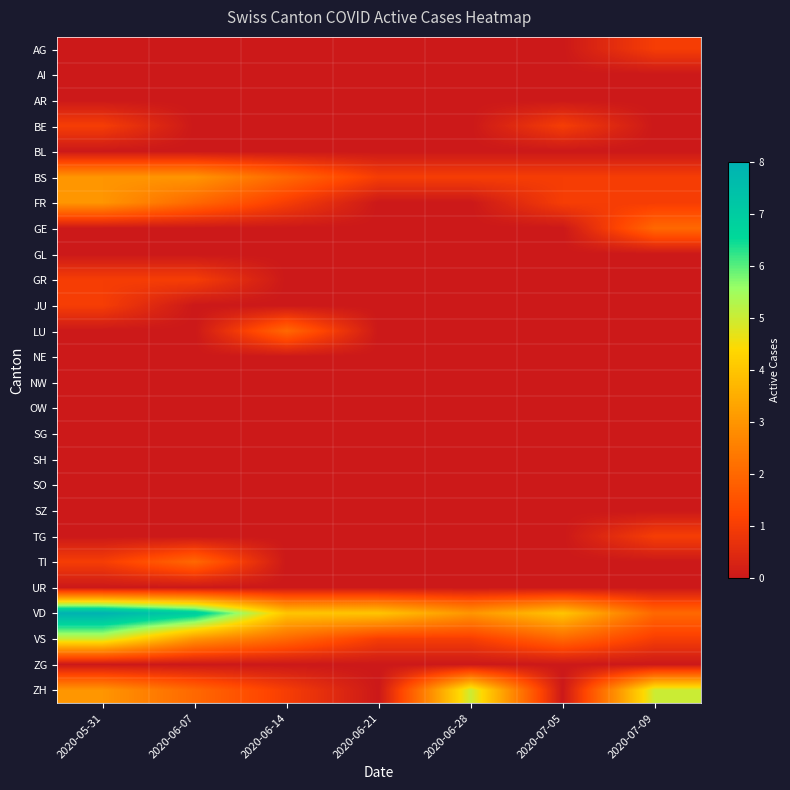

Reading right to left, transcribe all the data shown in this chart.

AG: 2020-07-09=1	2020-07-05=0	2020-06-28=0	2020-06-21=0	2020-06-14=0	2020-06-07=0	2020-05-31=0
AI: 2020-07-09=0	2020-07-05=0	2020-06-28=0	2020-06-21=0	2020-06-14=0	2020-06-07=0	2020-05-31=0
AR: 2020-07-09=0	2020-07-05=0	2020-06-28=0	2020-06-21=0	2020-06-14=0	2020-06-07=0	2020-05-31=0
BE: 2020-07-09=0	2020-07-05=1	2020-06-28=0	2020-06-21=0	2020-06-14=0	2020-06-07=0	2020-05-31=1
BL: 2020-07-09=0	2020-07-05=0	2020-06-28=0	2020-06-21=0	2020-06-14=0	2020-06-07=0	2020-05-31=0
BS: 2020-07-09=1	2020-07-05=1	2020-06-28=1	2020-06-21=1	2020-06-14=2	2020-06-07=3	2020-05-31=3
FR: 2020-07-09=1	2020-07-05=1	2020-06-28=0	2020-06-21=0	2020-06-14=1	2020-06-07=2	2020-05-31=3
GE: 2020-07-09=2	2020-07-05=0	2020-06-28=0	2020-06-21=0	2020-06-14=0	2020-06-07=0	2020-05-31=0
GL: 2020-07-09=0	2020-07-05=0	2020-06-28=0	2020-06-21=0	2020-06-14=0	2020-06-07=0	2020-05-31=0
GR: 2020-07-09=0	2020-07-05=0	2020-06-28=0	2020-06-21=0	2020-06-14=0	2020-06-07=1	2020-05-31=1
JU: 2020-07-09=0	2020-07-05=0	2020-06-28=0	2020-06-21=0	2020-06-14=0	2020-06-07=0	2020-05-31=1
LU: 2020-07-09=0	2020-07-05=0	2020-06-28=0	2020-06-21=0	2020-06-14=2	2020-06-07=0	2020-05-31=0
NE: 2020-07-09=0	2020-07-05=0	2020-06-28=0	2020-06-21=0	2020-06-14=0	2020-06-07=0	2020-05-31=0
NW: 2020-07-09=0	2020-07-05=0	2020-06-28=0	2020-06-21=0	2020-06-14=0	2020-06-07=0	2020-05-31=0
OW: 2020-07-09=0	2020-07-05=0	2020-06-28=0	2020-06-21=0	2020-06-14=0	2020-06-07=0	2020-05-31=0
SG: 2020-07-09=0	2020-07-05=0	2020-06-28=0	2020-06-21=0	2020-06-14=0	2020-06-07=0	2020-05-31=0
SH: 2020-07-09=0	2020-07-05=0	2020-06-28=0	2020-06-21=0	2020-06-14=0	2020-06-07=0	2020-05-31=0
SO: 2020-07-09=0	2020-07-05=0	2020-06-28=0	2020-06-21=0	2020-06-14=0	2020-06-07=0	2020-05-31=0
SZ: 2020-07-09=0	2020-07-05=0	2020-06-28=0	2020-06-21=0	2020-06-14=0	2020-06-07=0	2020-05-31=0
TG: 2020-07-09=1	2020-07-05=0	2020-06-28=0	2020-06-21=0	2020-06-14=0	2020-06-07=0	2020-05-31=0
TI: 2020-07-09=0	2020-07-05=0	2020-06-28=0	2020-06-21=0	2020-06-14=0	2020-06-07=2	2020-05-31=1
UR: 2020-07-09=0	2020-07-05=0	2020-06-28=0	2020-06-21=0	2020-06-14=0	2020-06-07=0	2020-05-31=0
VD: 2020-07-09=2	2020-07-05=4	2020-06-28=3	2020-06-21=4	2020-06-14=4	2020-06-07=7	2020-05-31=8
VS: 2020-07-09=1	2020-07-05=2	2020-06-28=1	2020-06-21=1	2020-06-14=2	2020-06-07=3	2020-05-31=5
ZG: 2020-07-09=0	2020-07-05=0	2020-06-28=0	2020-06-21=0	2020-06-14=0	2020-06-07=0	2020-05-31=0
ZH: 2020-07-09=5	2020-07-05=0	2020-06-28=5	2020-06-21=0	2020-06-14=1	2020-06-07=2	2020-05-31=3